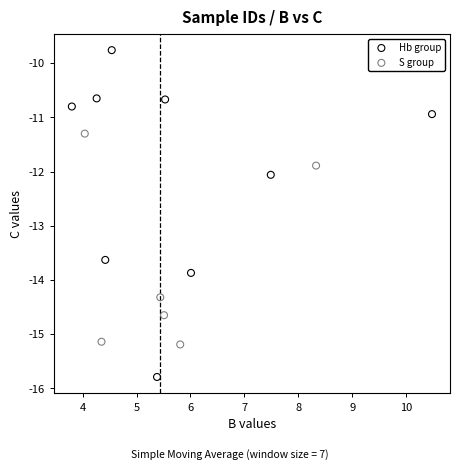

What are all the series names shown in the legend?

Hb group, S group